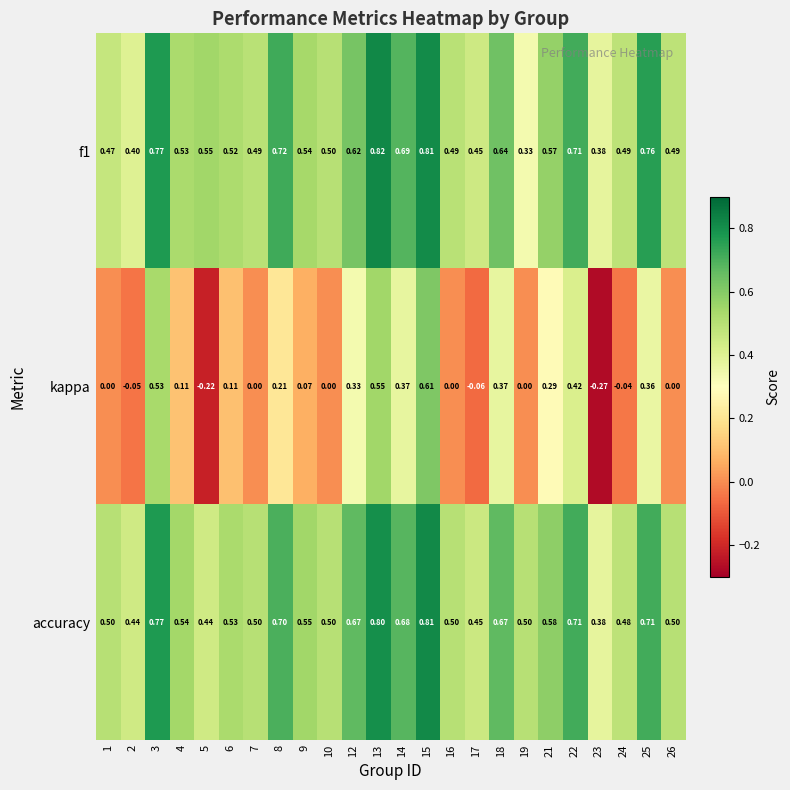

Is the value of f1 at 15 greater than the value of accuracy at 16?

Yes